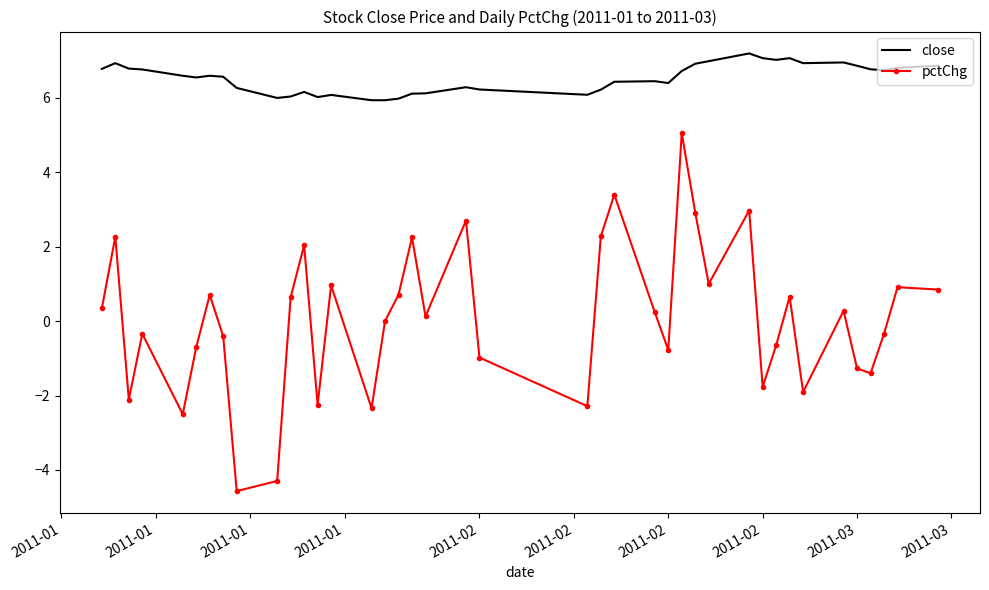

True or false: pctChg and close intersect in this chart.

False